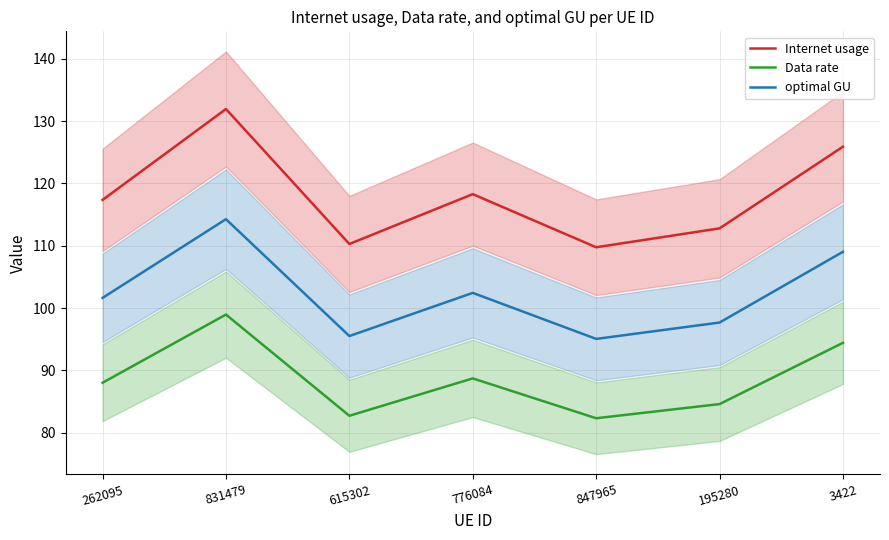

What are all the series names shown in the legend?

Internet usage, Data rate, optimal GU